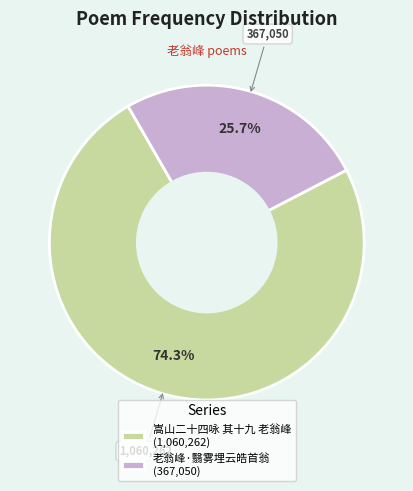

To the nearest percent, what is the average slice percentage?

50%